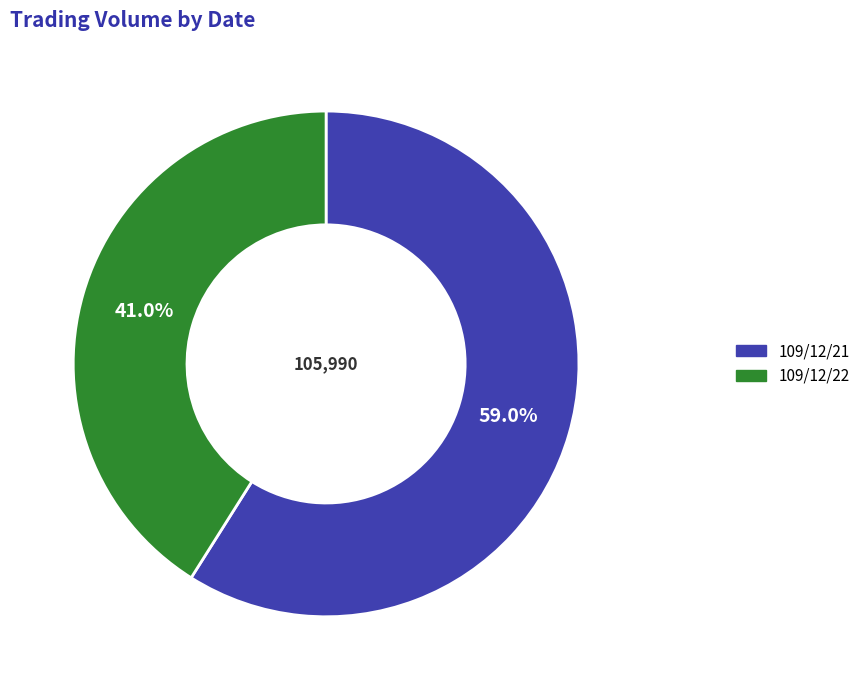

What is the total percentage of 109/12/22 and 109/12/21?

100.0%